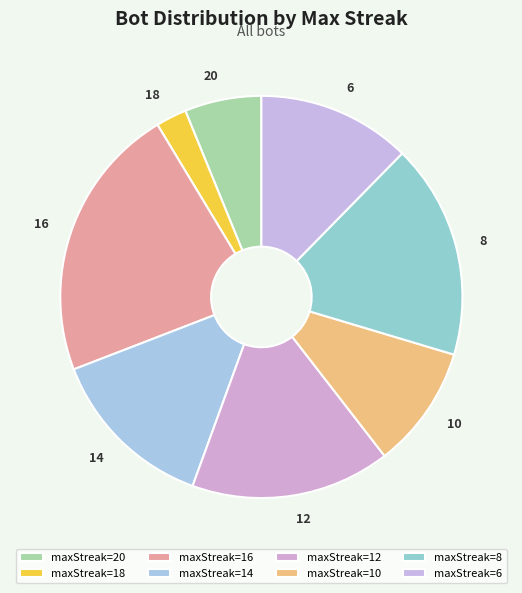

Rank the categories by value from lowest to highest.

maxStreak=18, maxStreak=20, maxStreak=10, maxStreak=6, maxStreak=14, maxStreak=12, maxStreak=8, maxStreak=16